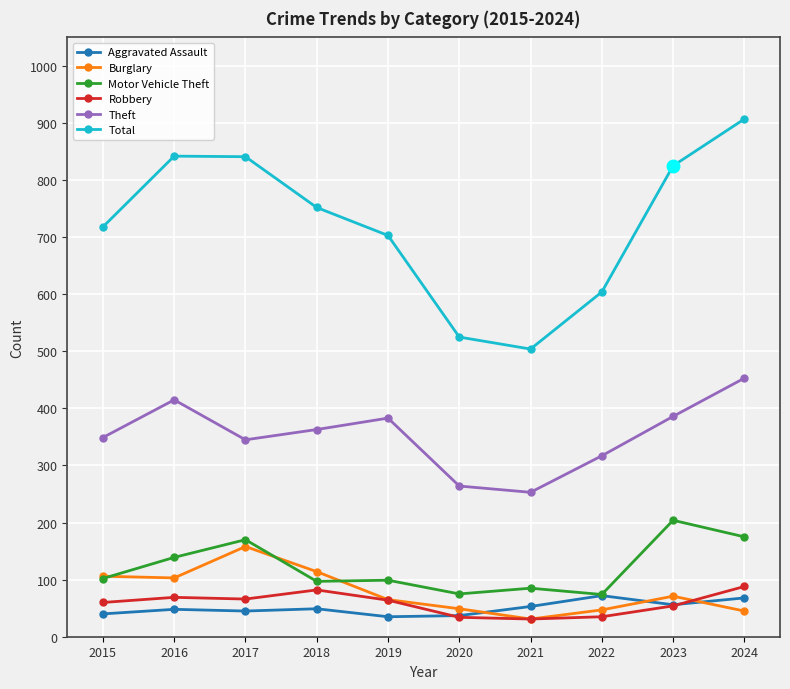

Does the chart have visible grid lines?

Yes